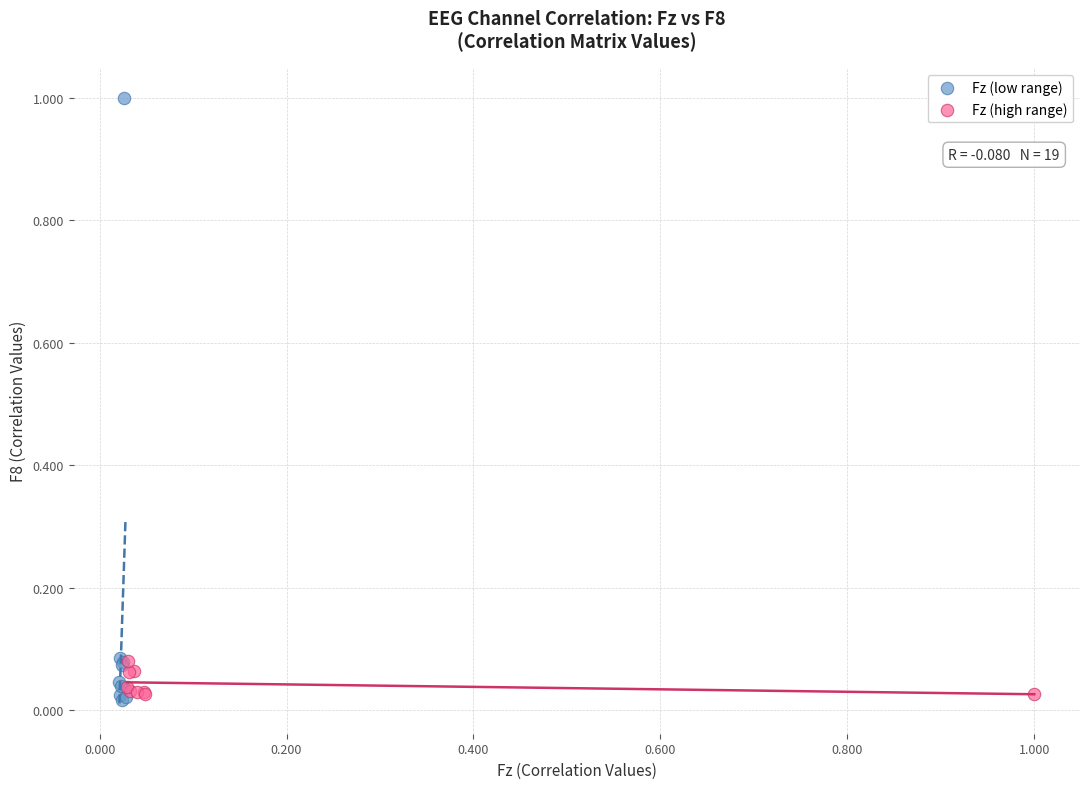

Which series has the widest spread of Y values?

Fz (low range)